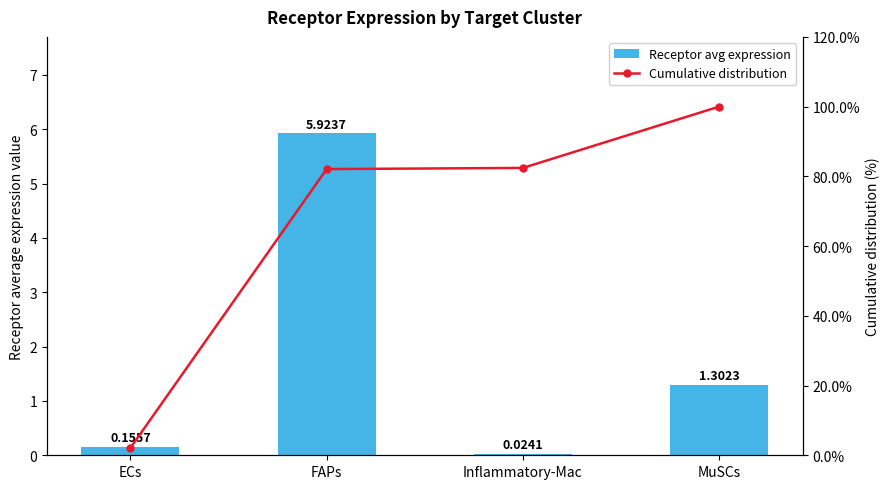

What is the greatest value displayed?

100.0